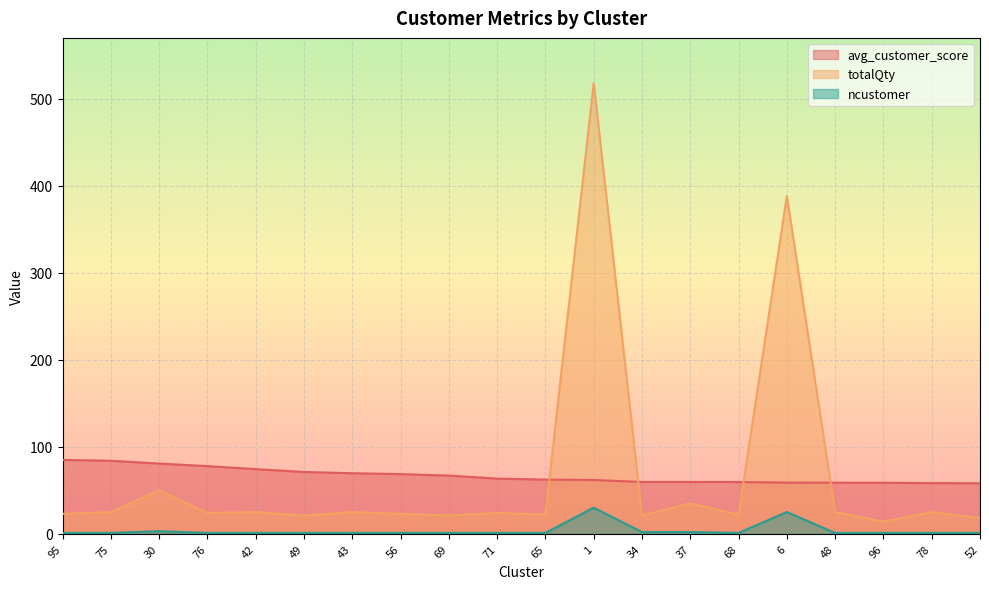

Does the chart display data point markers on the line(s)?

No